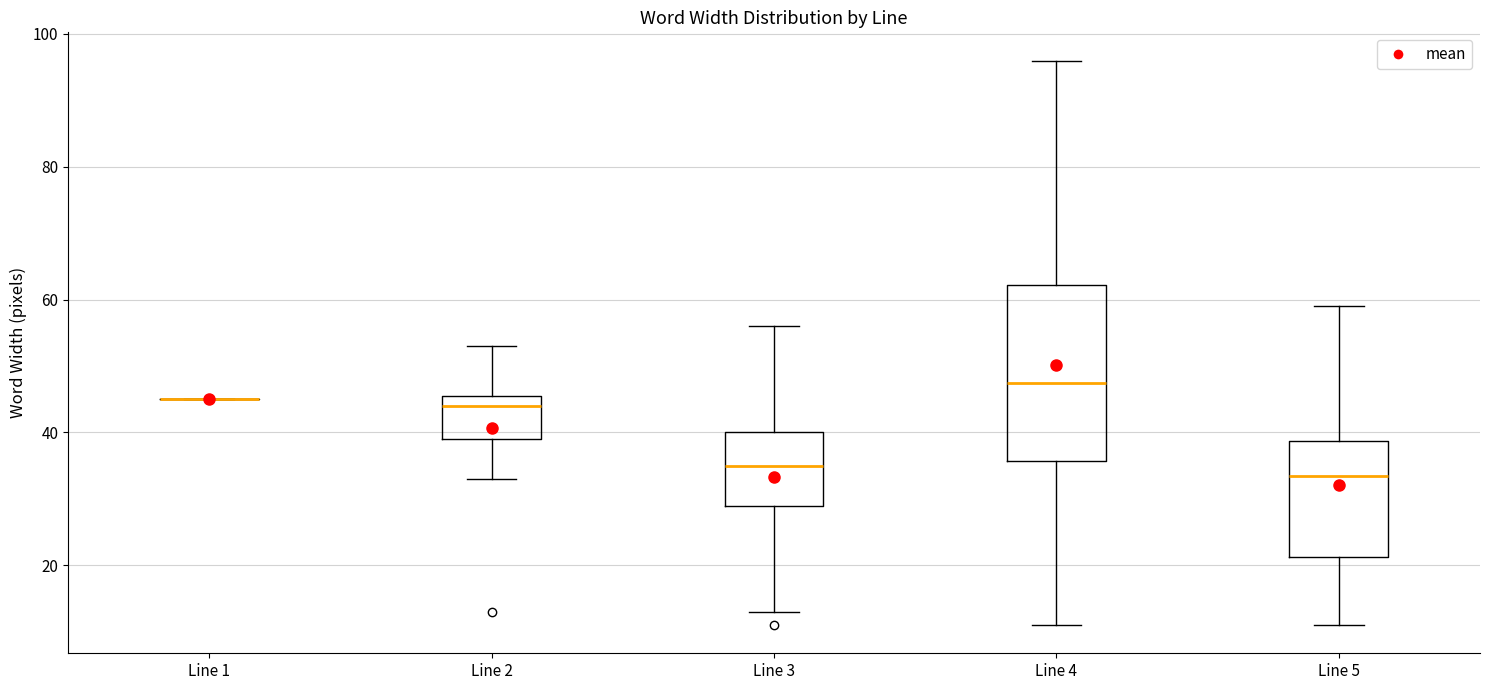

Reading left to right, transcribe this box plot: for each box, give where its median line is, the range the box spans, and where its two whiskers end, as read against the y-axis. The values are not printed on the chart, so give them approximately, as read against the axis.

Line 1: box collapsed to a line at 46, whiskers 46 to 46
Line 2: median 44, box 40 to 46, whiskers 34 to 54
Line 3: median 36, box 30 to 40, whiskers 14 to 56
Line 4: median 48, box 36 to 62, whiskers 12 to 96
Line 5: median 34, box 22 to 38, whiskers 12 to 60